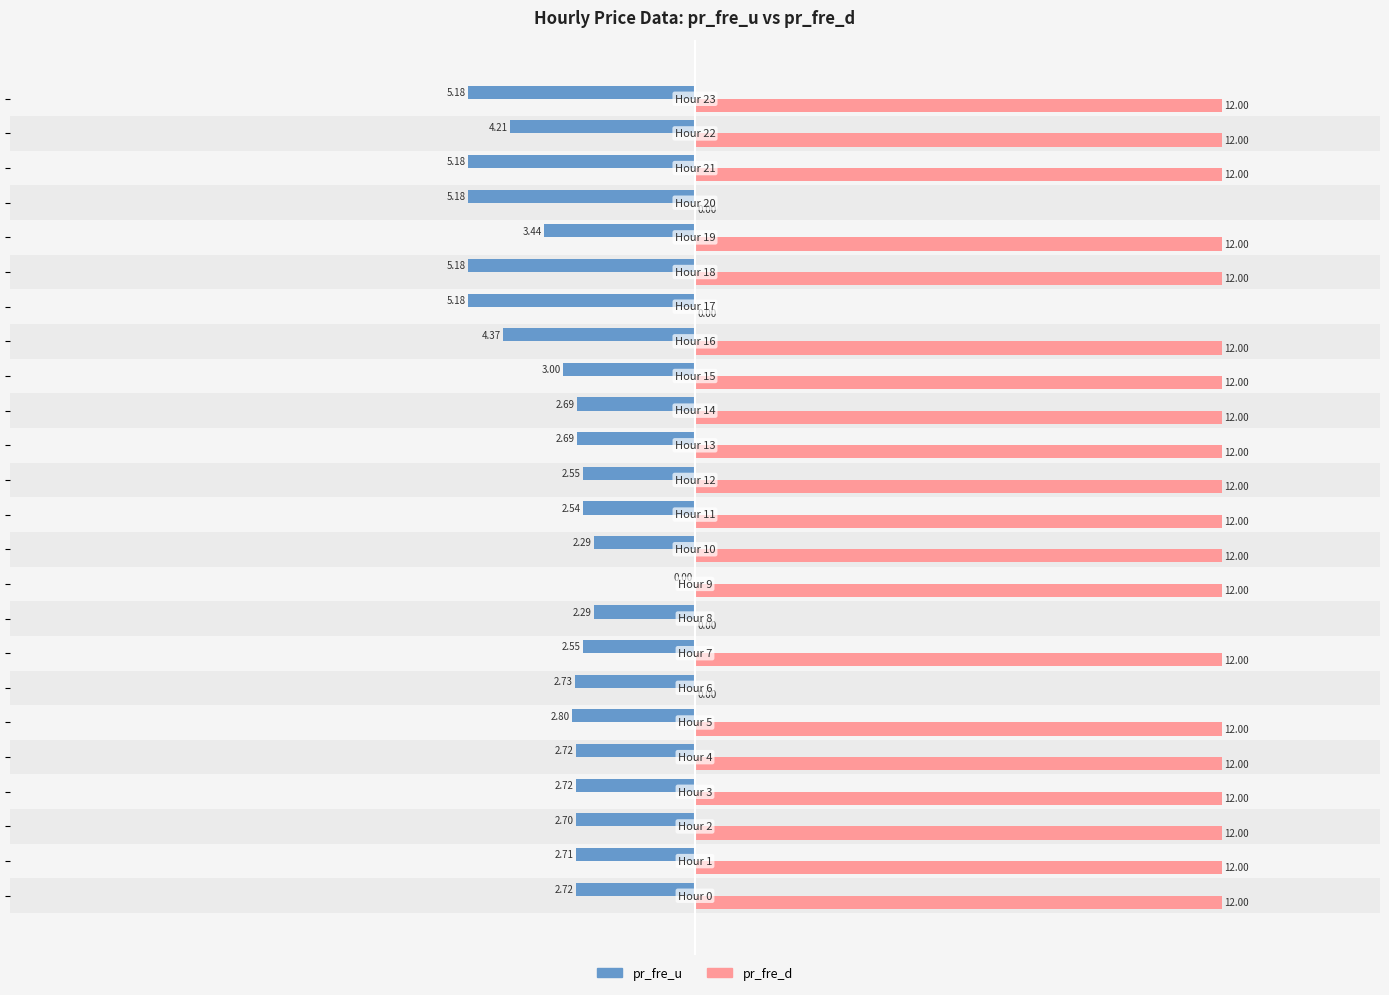

Which series has the largest total across all categories?

pr_fre_d